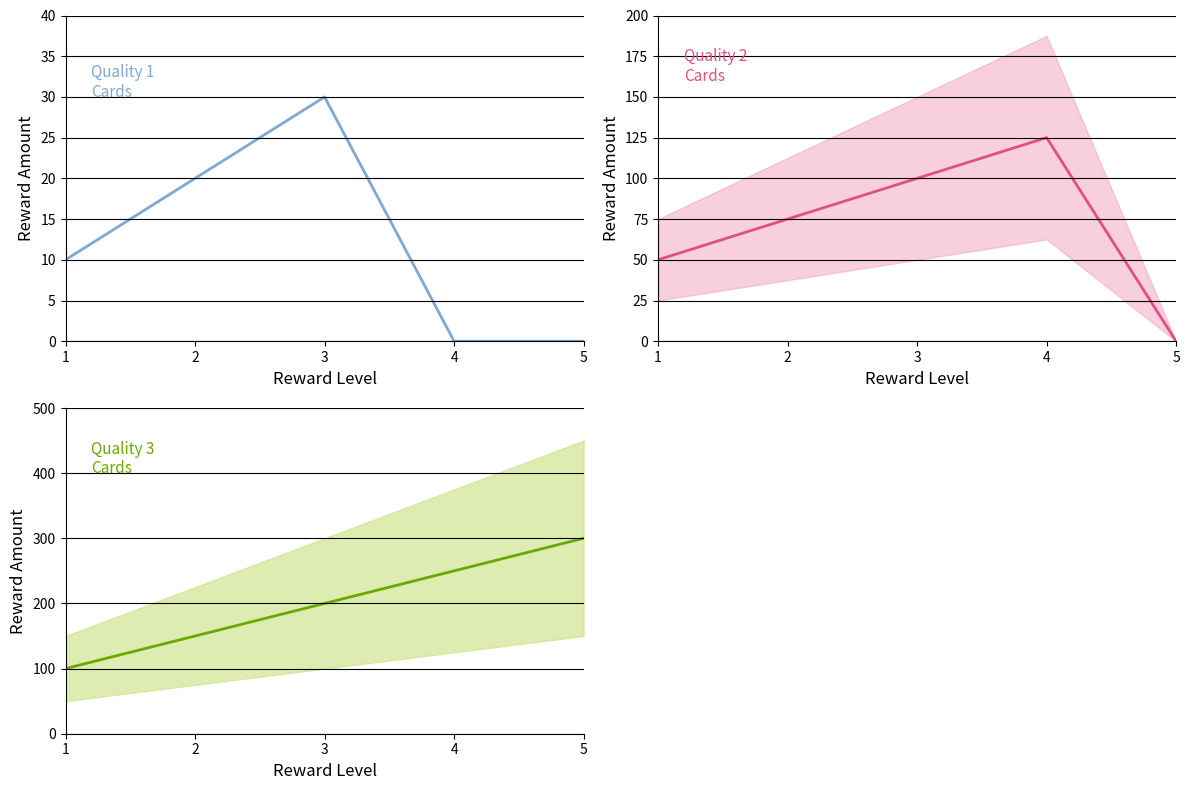

How many data points does each series have?

5